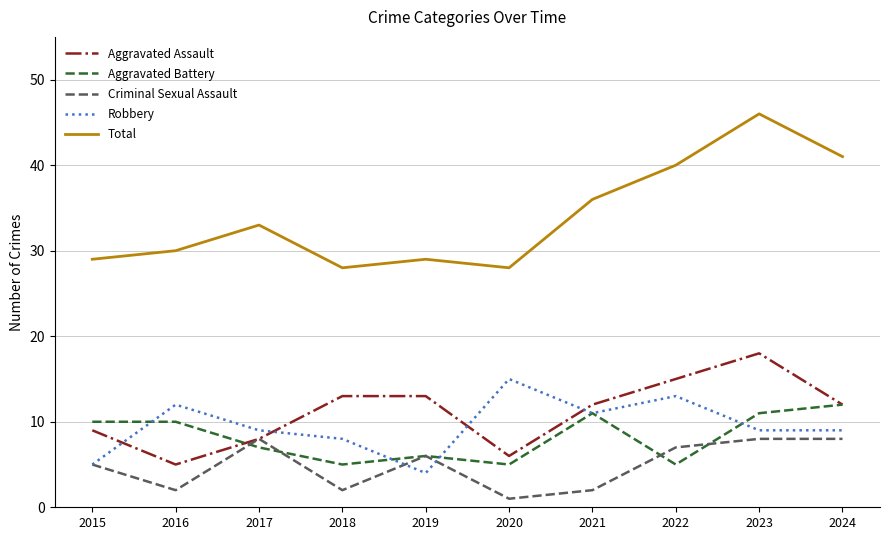

How many lines are shown in the chart?

5